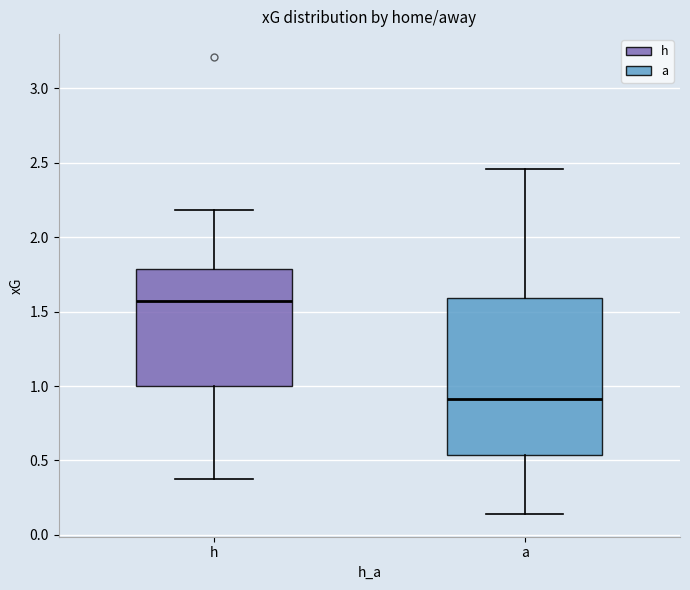

Reading left to right, read every box against the y-axis: the position of its median line, the range the box covers, and the ends of its whiskers. The values are not printed on the chart, so give them approximately, as read against the axis.

h: median 1.55, box 1.00 to 1.80, whiskers 0.35 to 2.20
a: median 0.90, box 0.55 to 1.60, whiskers 0.15 to 2.45